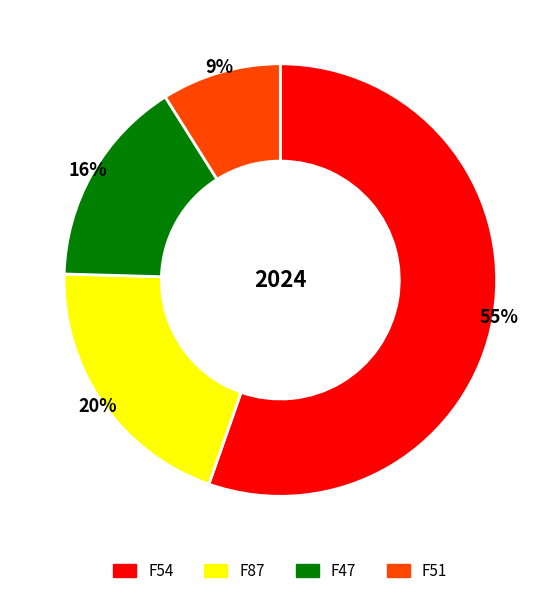

True or false: F51 accounts for 9% of the total.

True